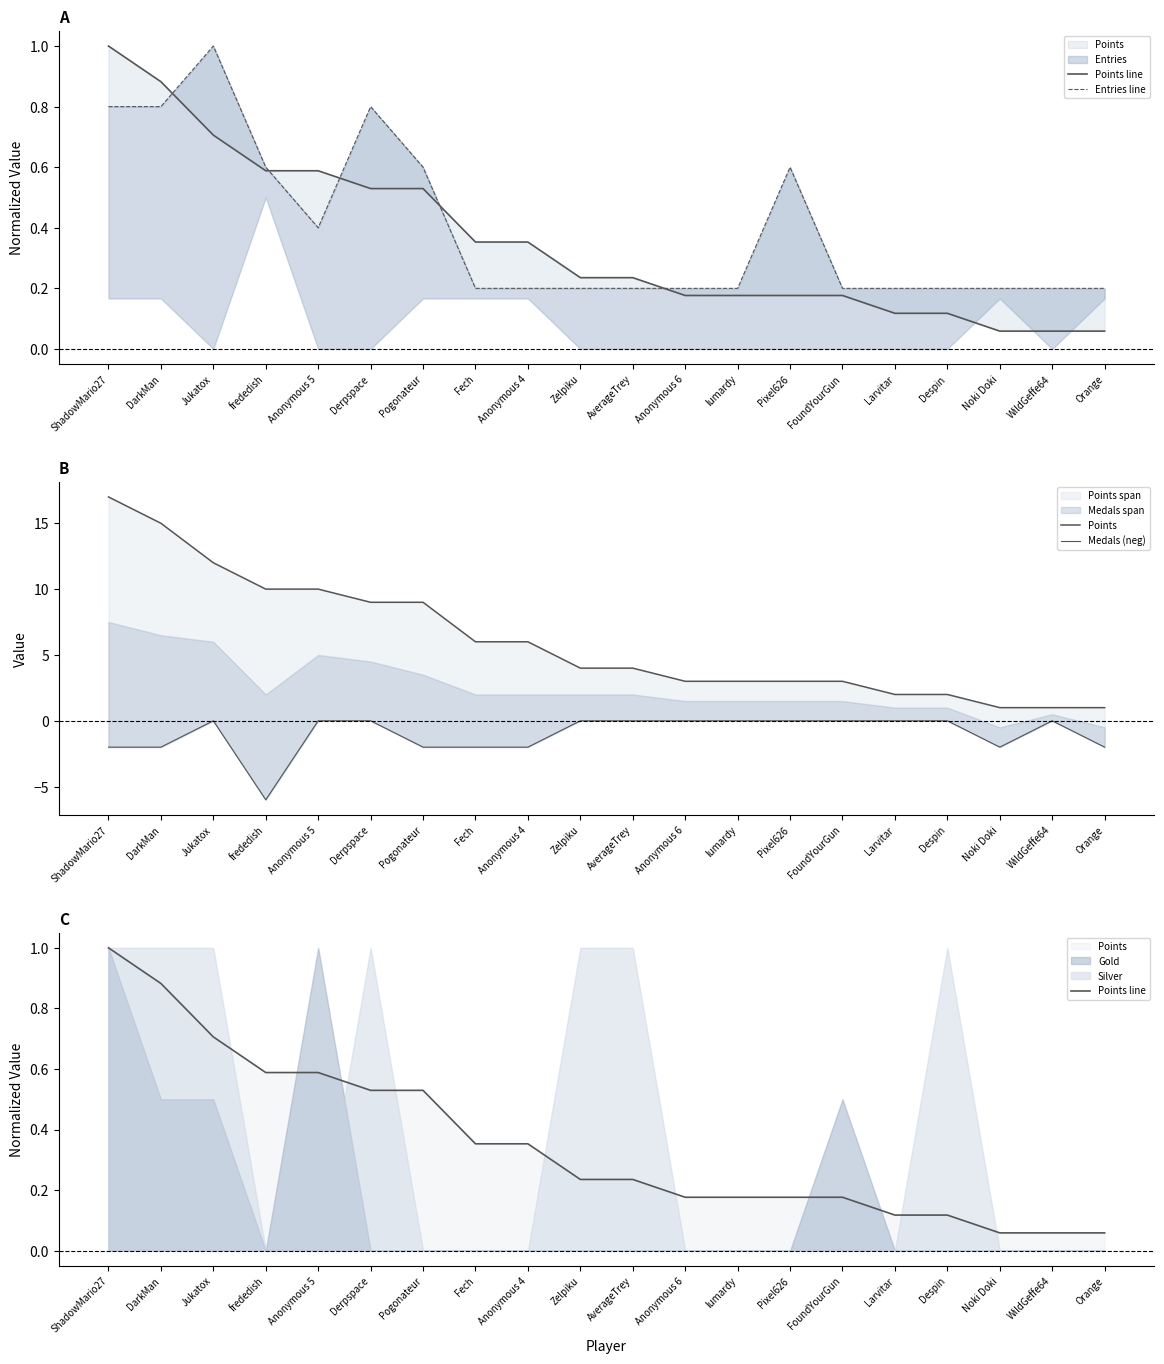

Is it true that Points equals 0.5 at Despin?

False